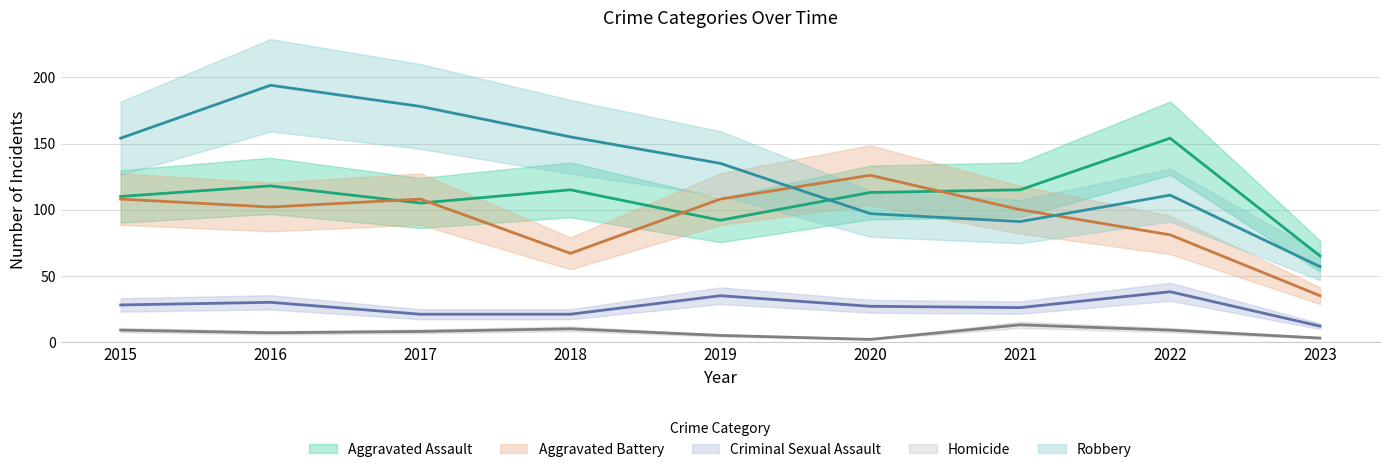

Which has a higher value, 2017 or 2016?

2016